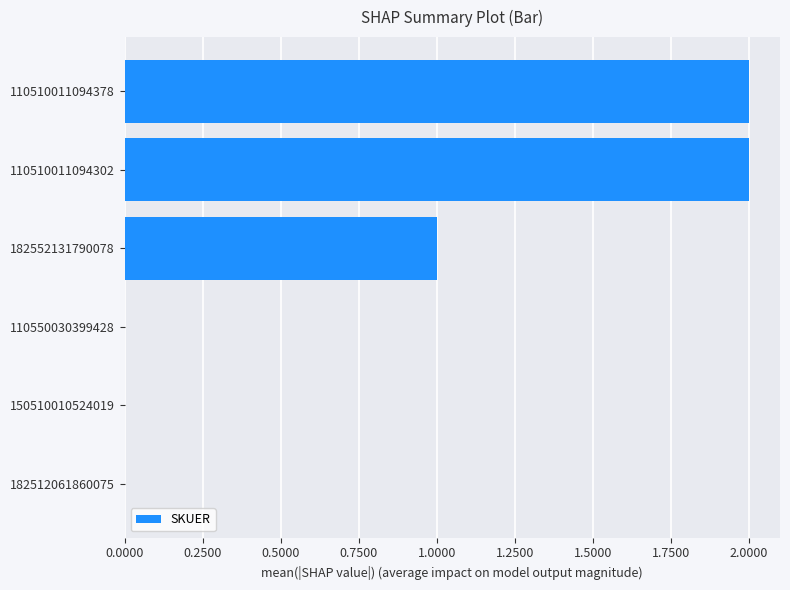

Does the chart contain stacked bars?

No